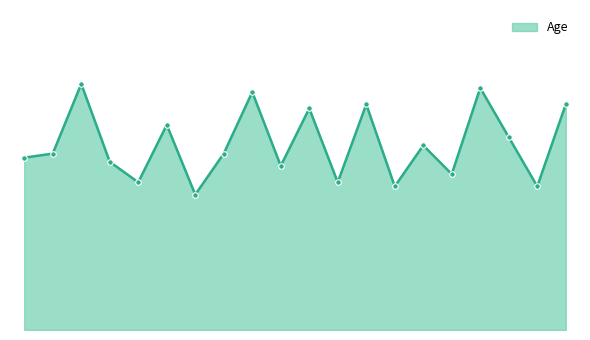

Reading right to left, transcribe all the data shown in this chart.

25940=55	27183=35	12610=47	23316=59	20870=38	23542=45	25323=35	11434=55	12697=36	22173=54	19280=40	22155=58	19364=43	27974=33	13507=50	25597=36	24381=41	14177=60	24107=43	12496=42